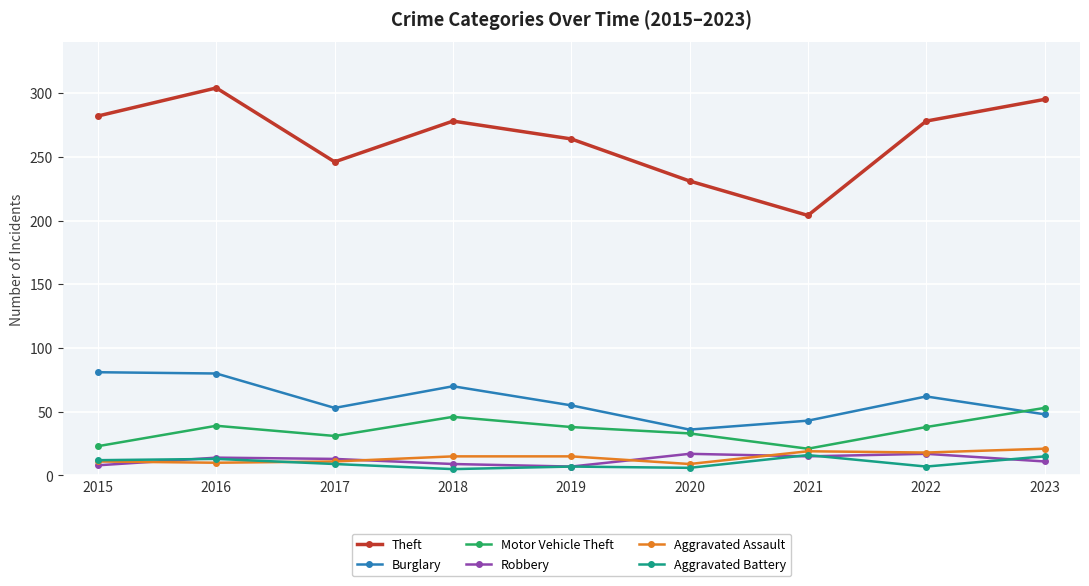

How many lines are shown in the chart?

6